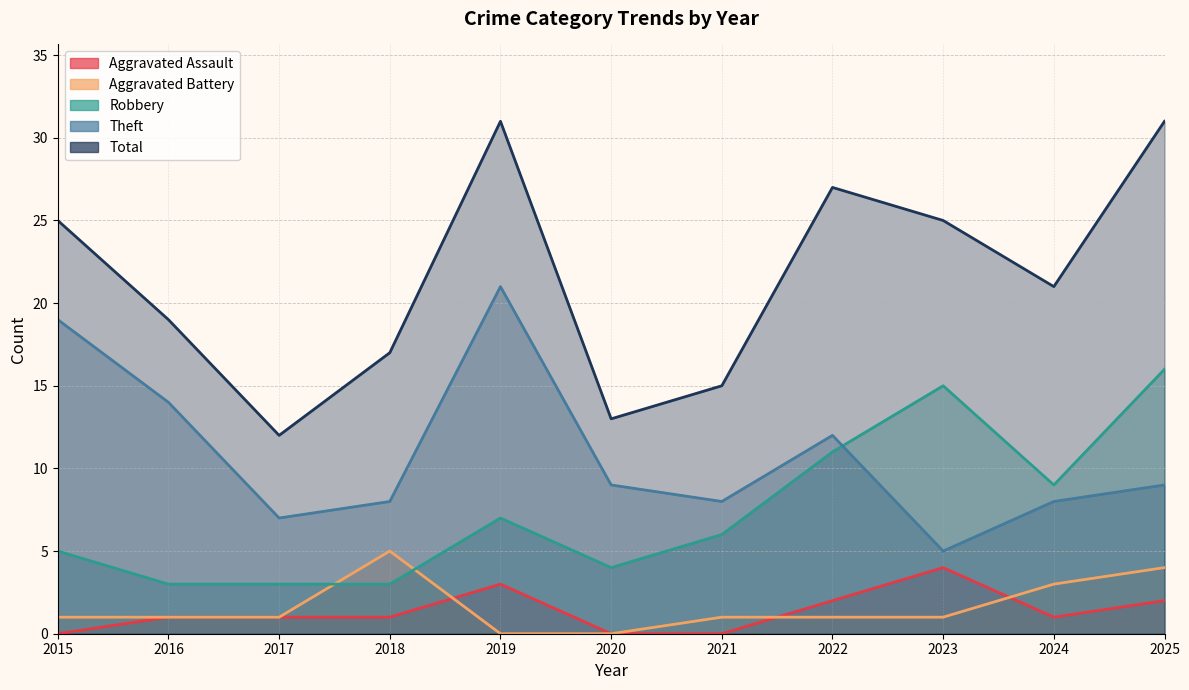

Does the chart have visible grid lines?

Yes